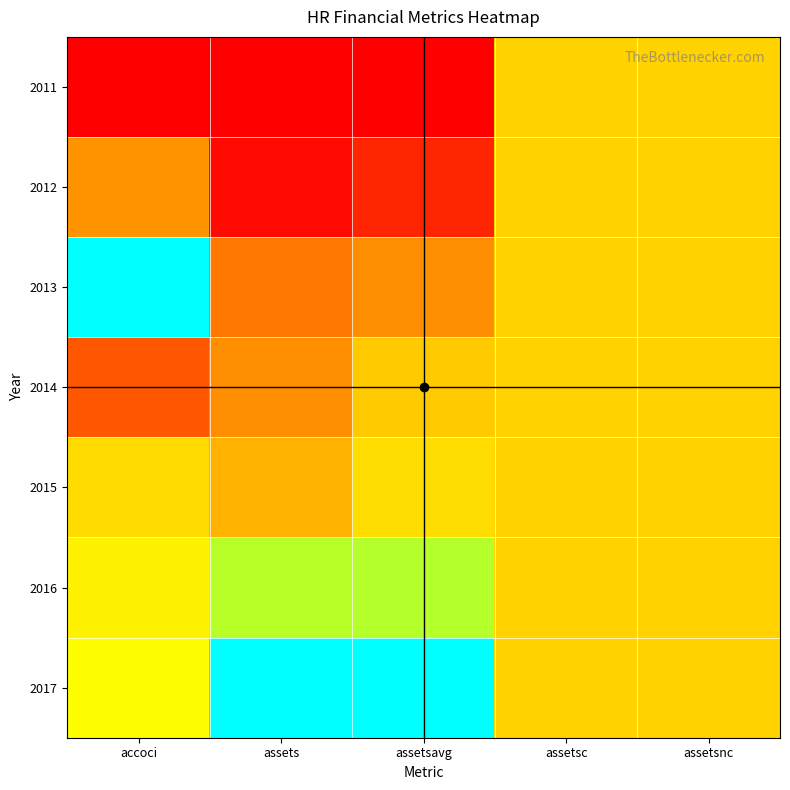

Rank the series at assetsnc from lowest to highest value.

2011, 2012, 2013, 2014, 2015, 2016, 2017